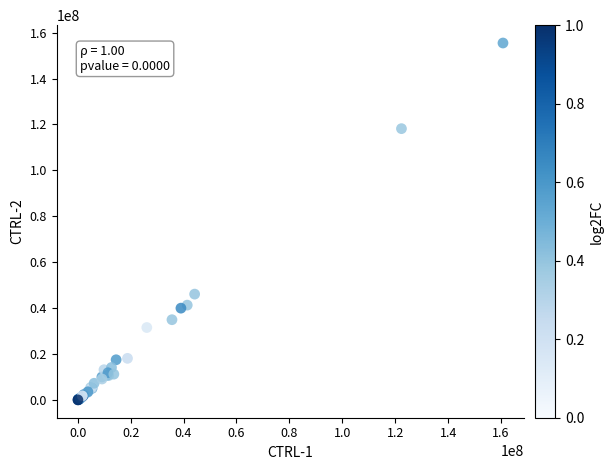

What Y value in the scatter plot is closest to 77770806?

46125757.9